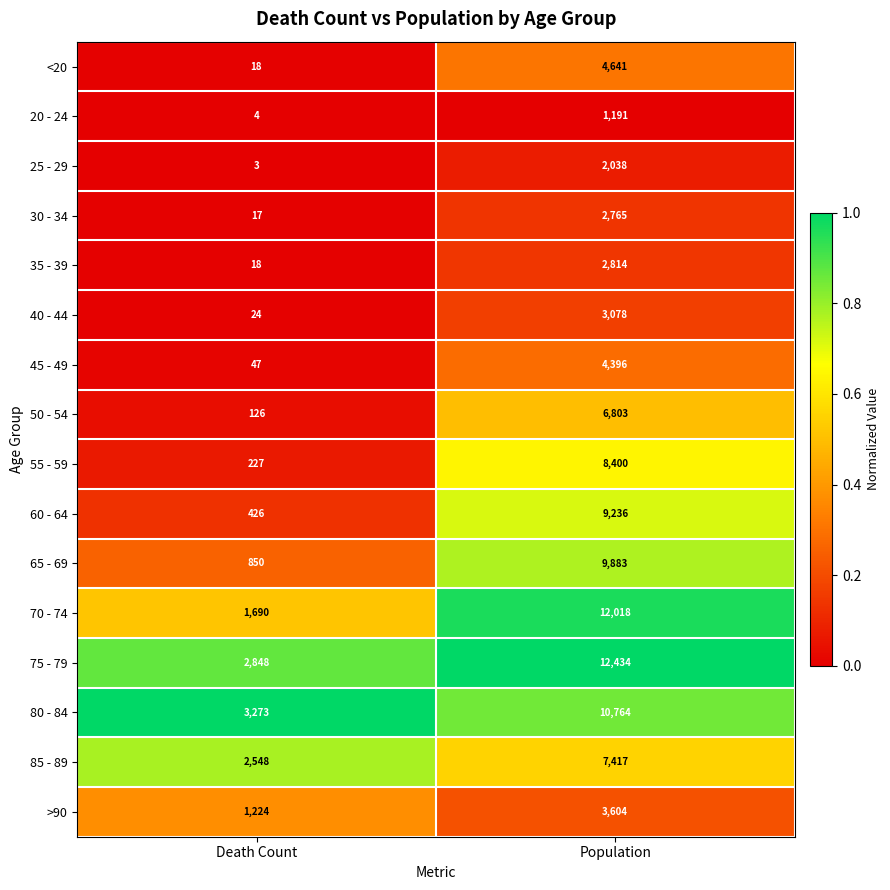

Which series has the largest range (max minus min)?

70 - 74